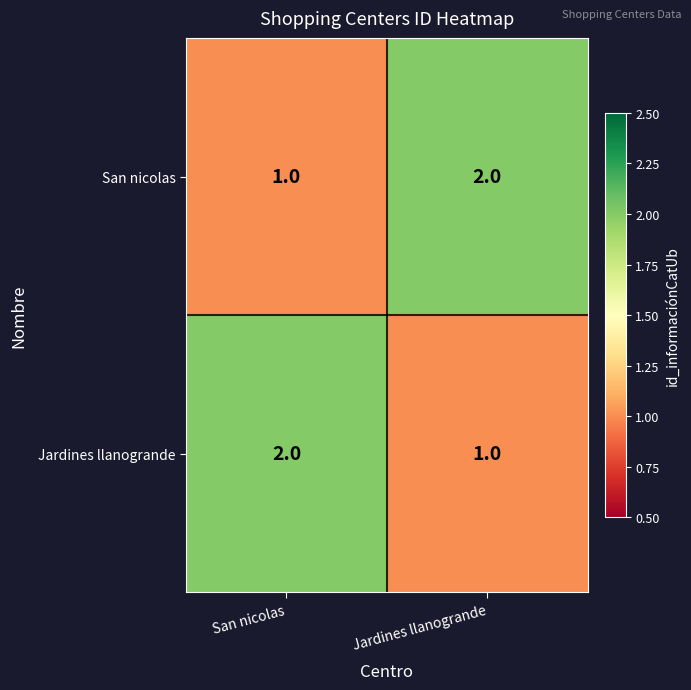

What is the sum of all San nicolas values?

3